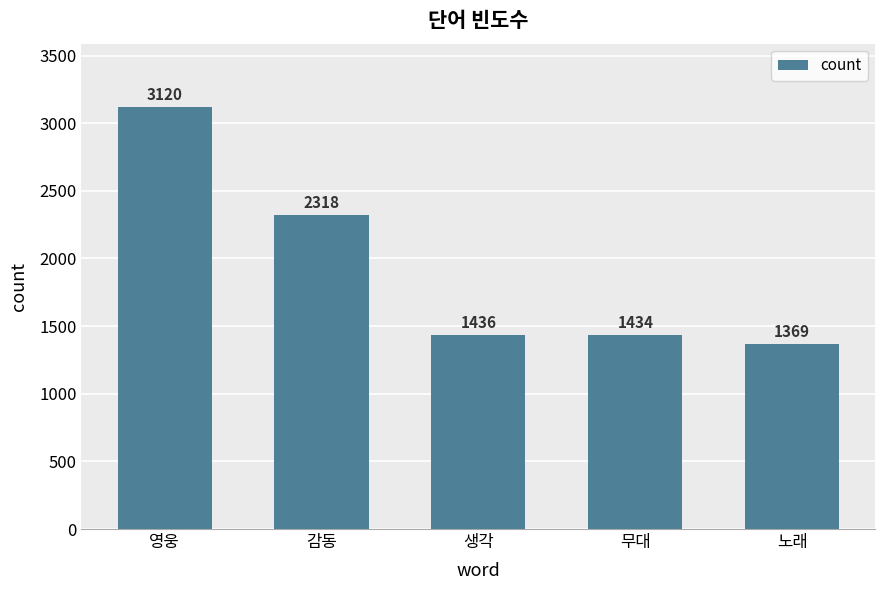

The value at 생각 is 620. True or false?

False